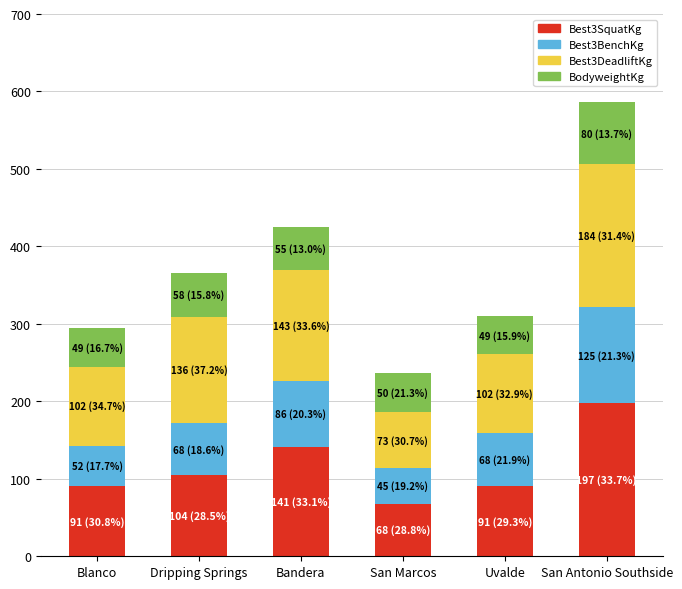

True or false: Best3SquatKg has a value of 146.3 at Blanco.

False